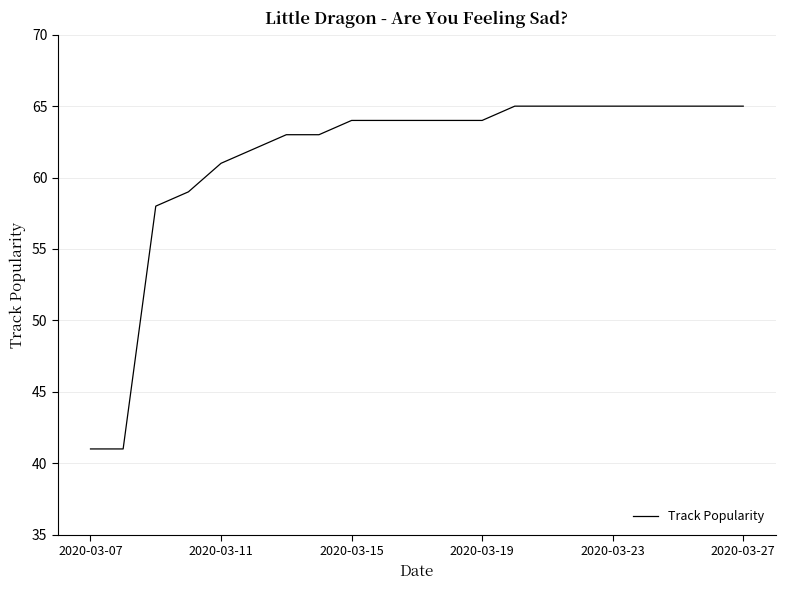

What is the minimum value shown in the chart?

41